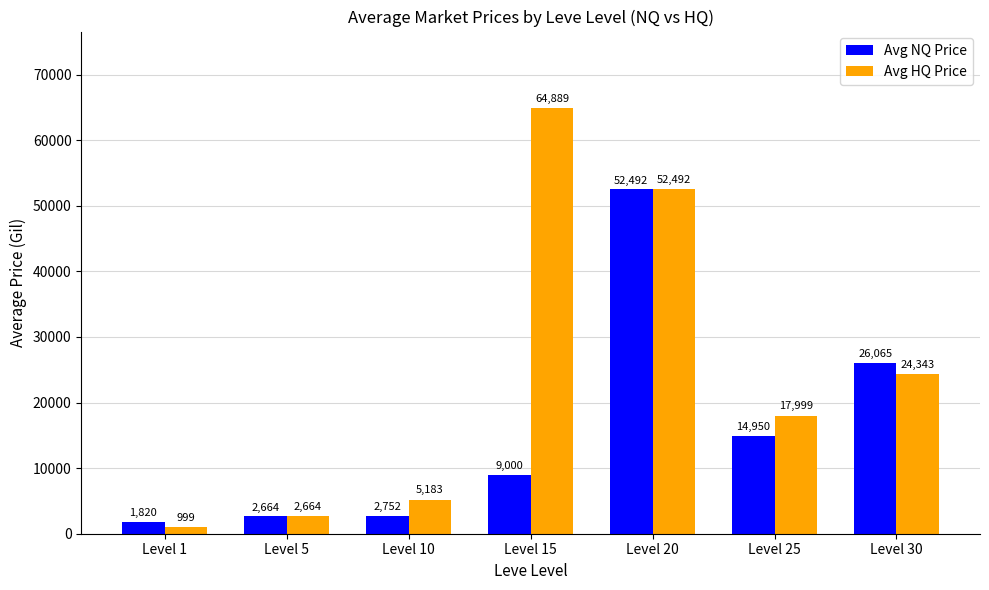

True or false: Avg HQ Price has a value of 101723.6 at Level 15.

False